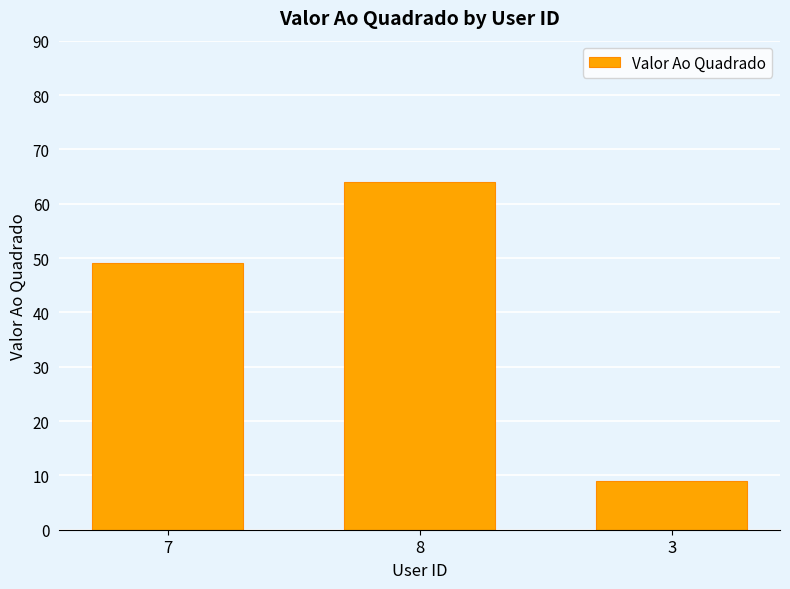

What is the ratio of the value at 8 to the value at 3?

7.1